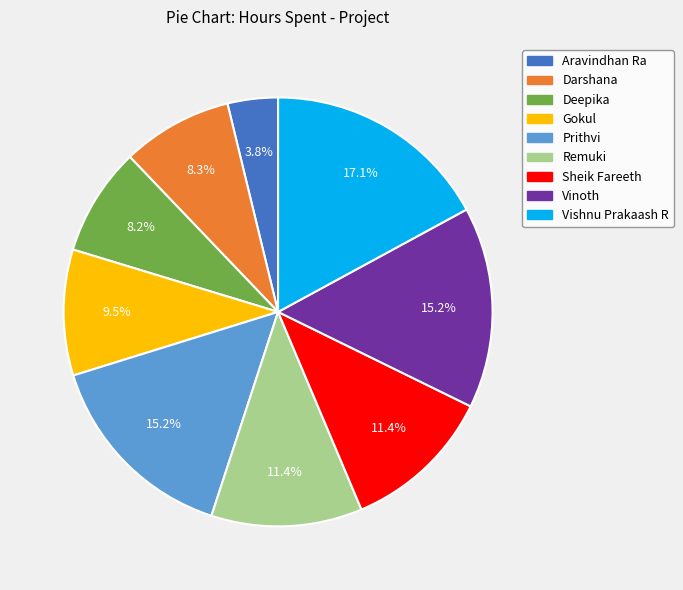

Count the number of slices in the pie.

9